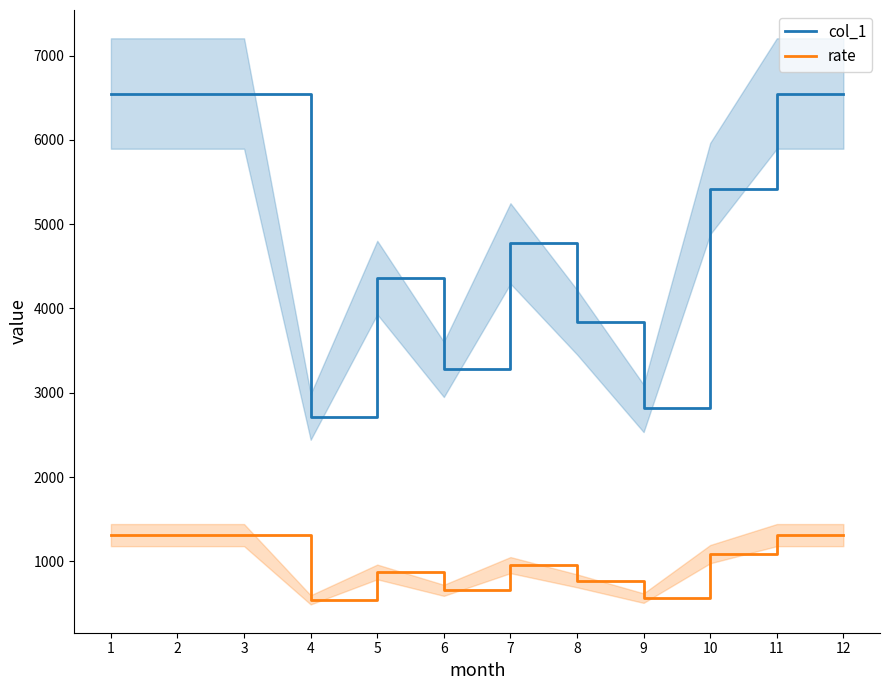

How many data points in rate are above 1085?

6